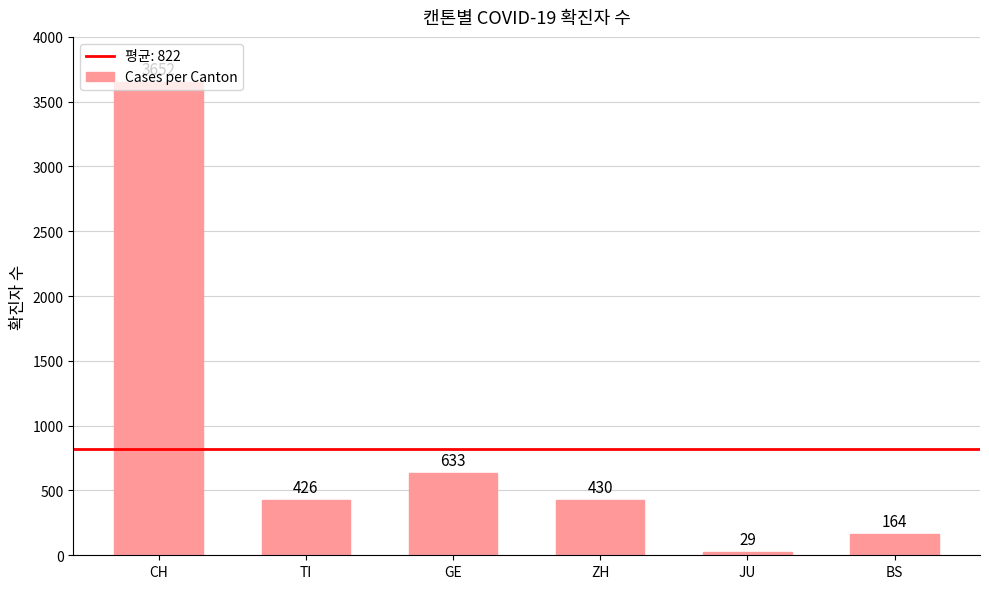

True or false: the data shows 1987 at CH.

False